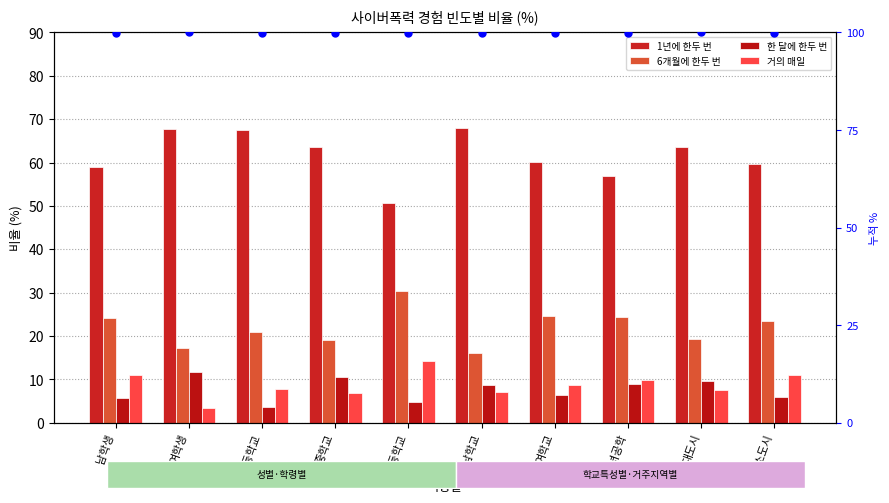

What is the total value across all series at 남학생?

199.7